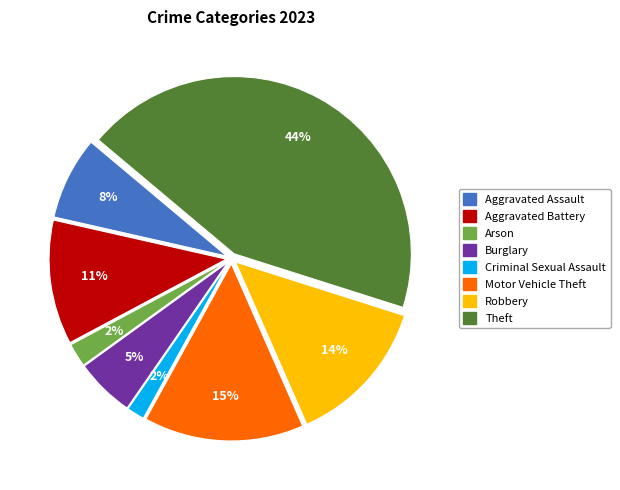

Which slice is the largest?

Theft